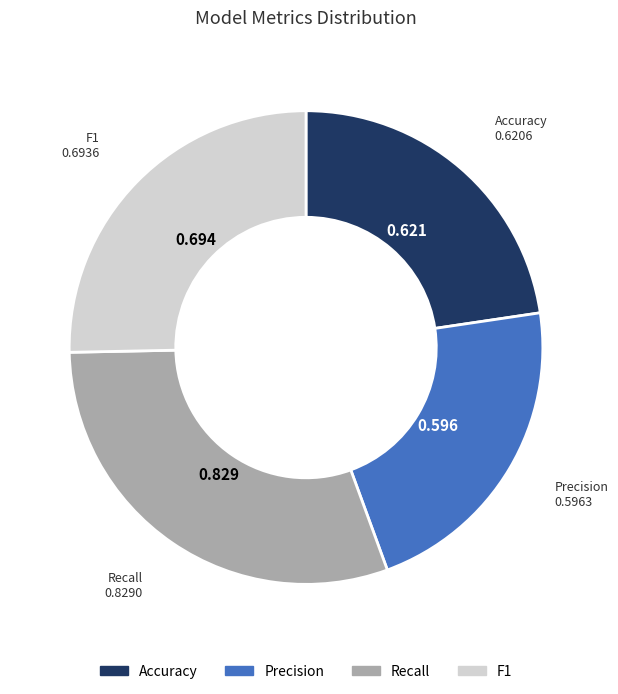

Combined, do Recall and Accuracy account for over 50%?

Yes